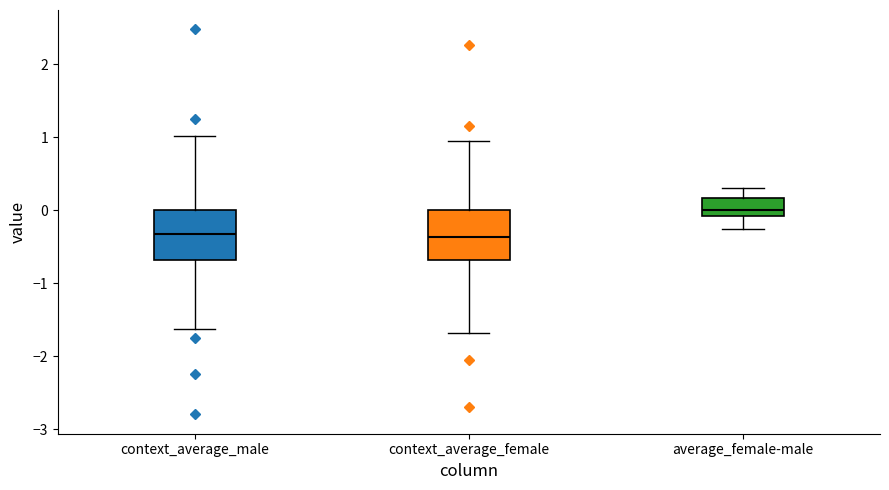

Where is the lower edge of the box for average_female-male on the y-axis? The values are not printed on the chart, so give them approximately, as read against the axis.

-0.1